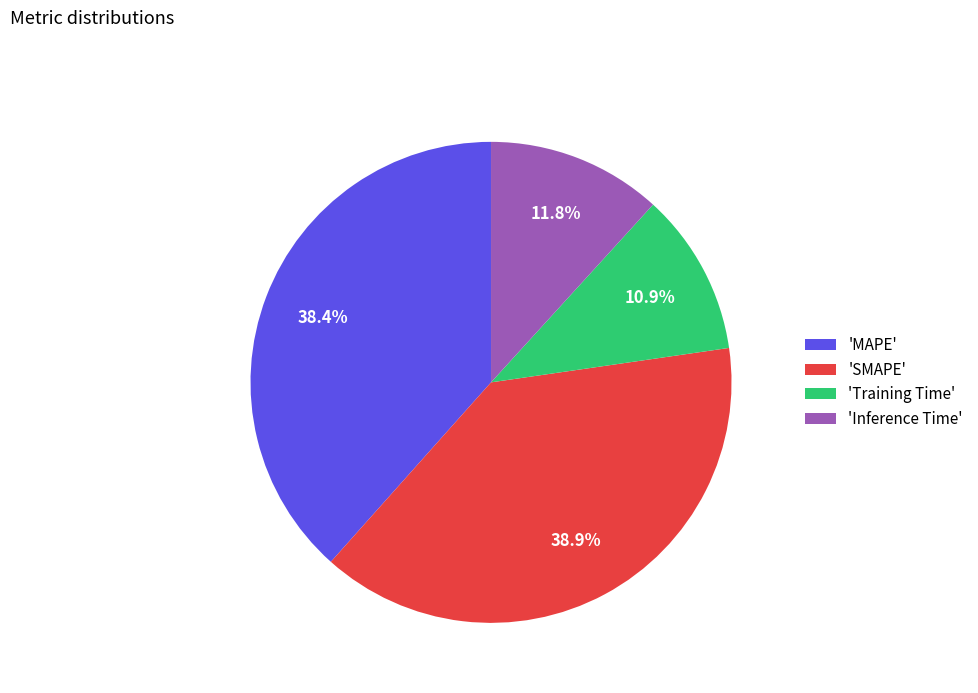

Between 'Inference Time' and 'MAPE', which is larger?

'MAPE'